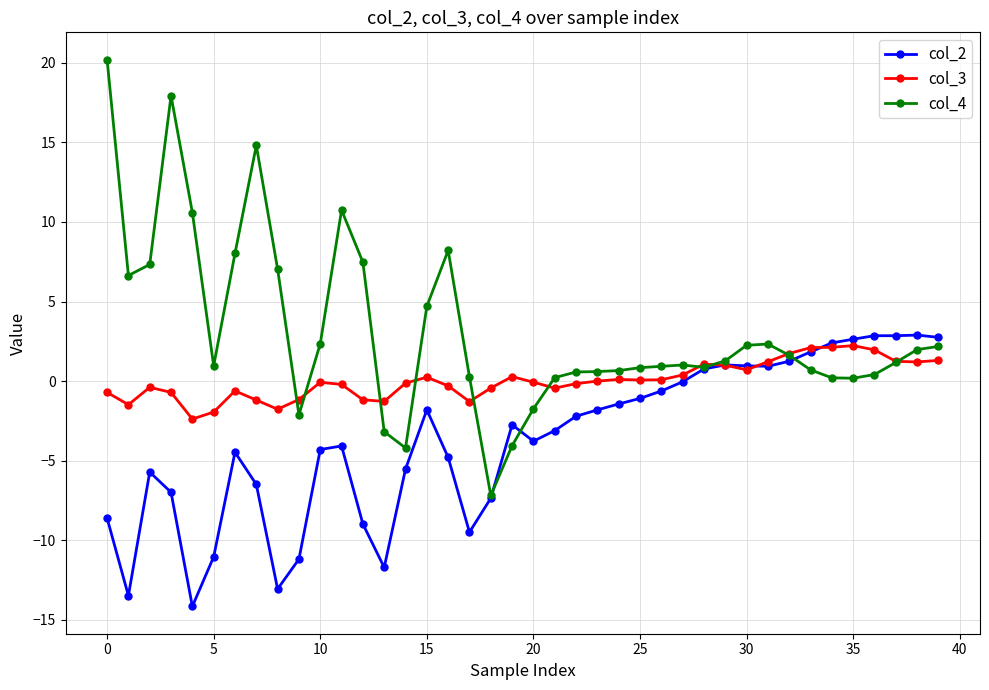

How many lines are shown in the chart?

3